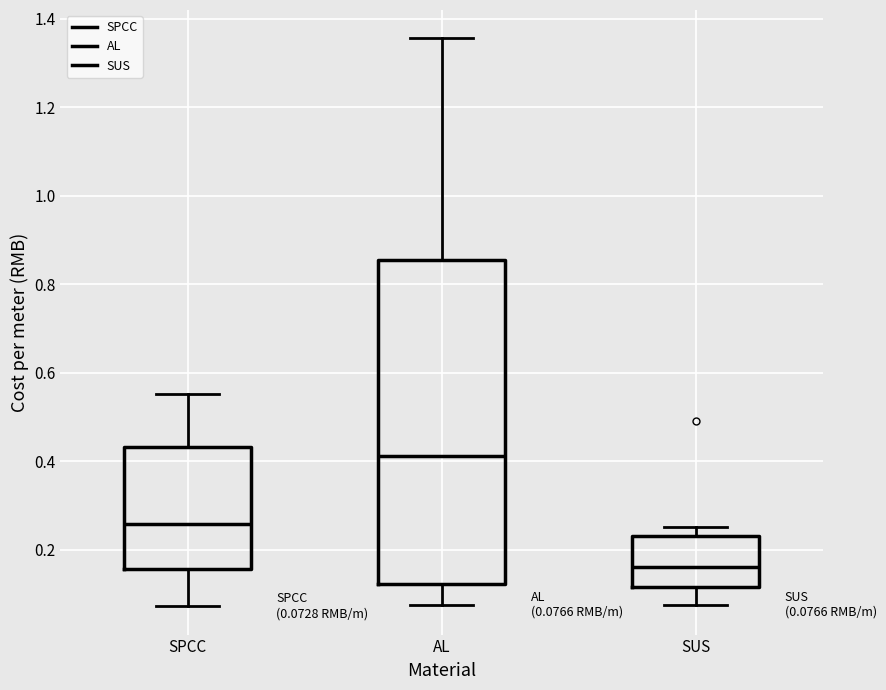

Which box is the tallest, from its lower edge to its upper edge?

AL